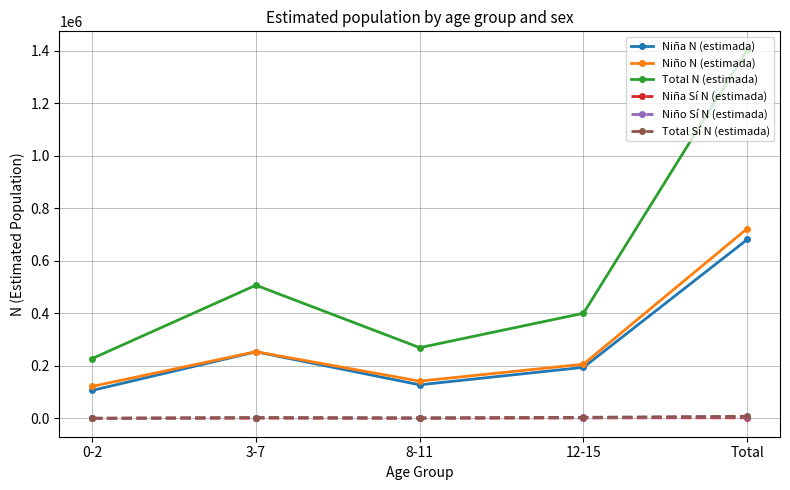

Between 3-7 and Total, which series saw the biggest shift?

Total N (estimada)